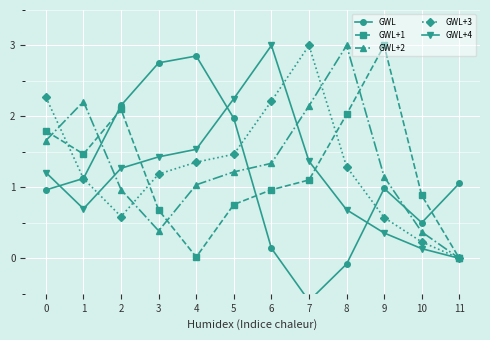

Which series has the widest spread of values?

GWL